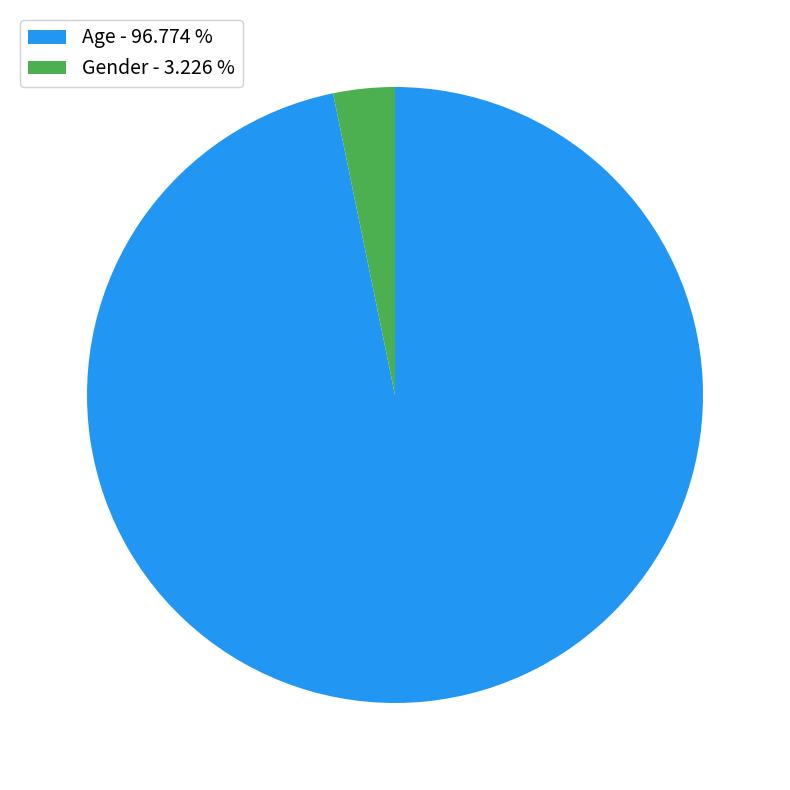

Which has a higher value, Age - 96.774 % or Gender - 3.226 %?

Age - 96.774 %